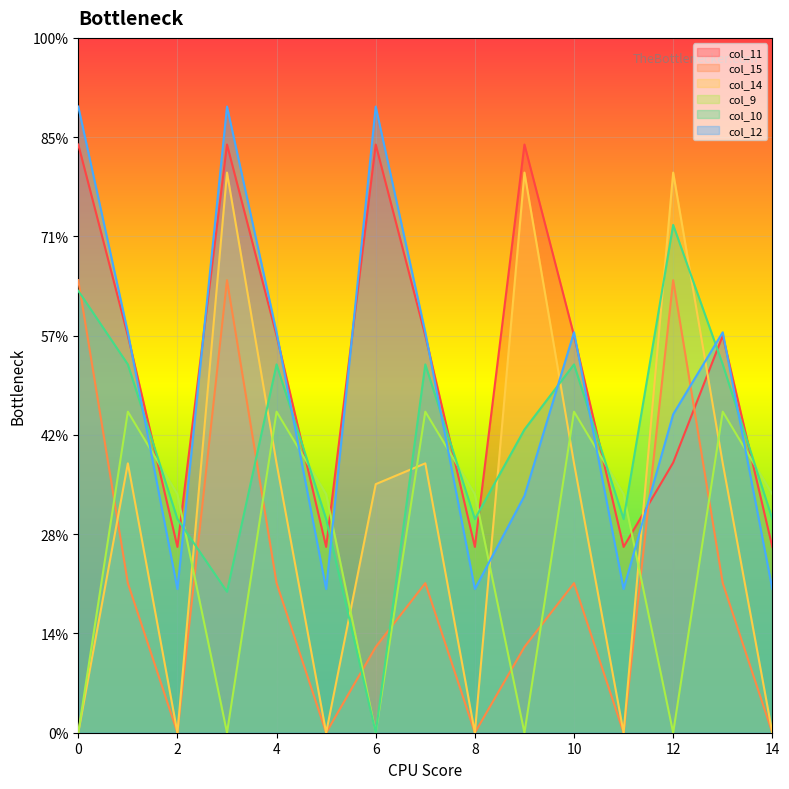

Is the value of col_10 at 5 greater than the value of col_9 at 3?

Yes